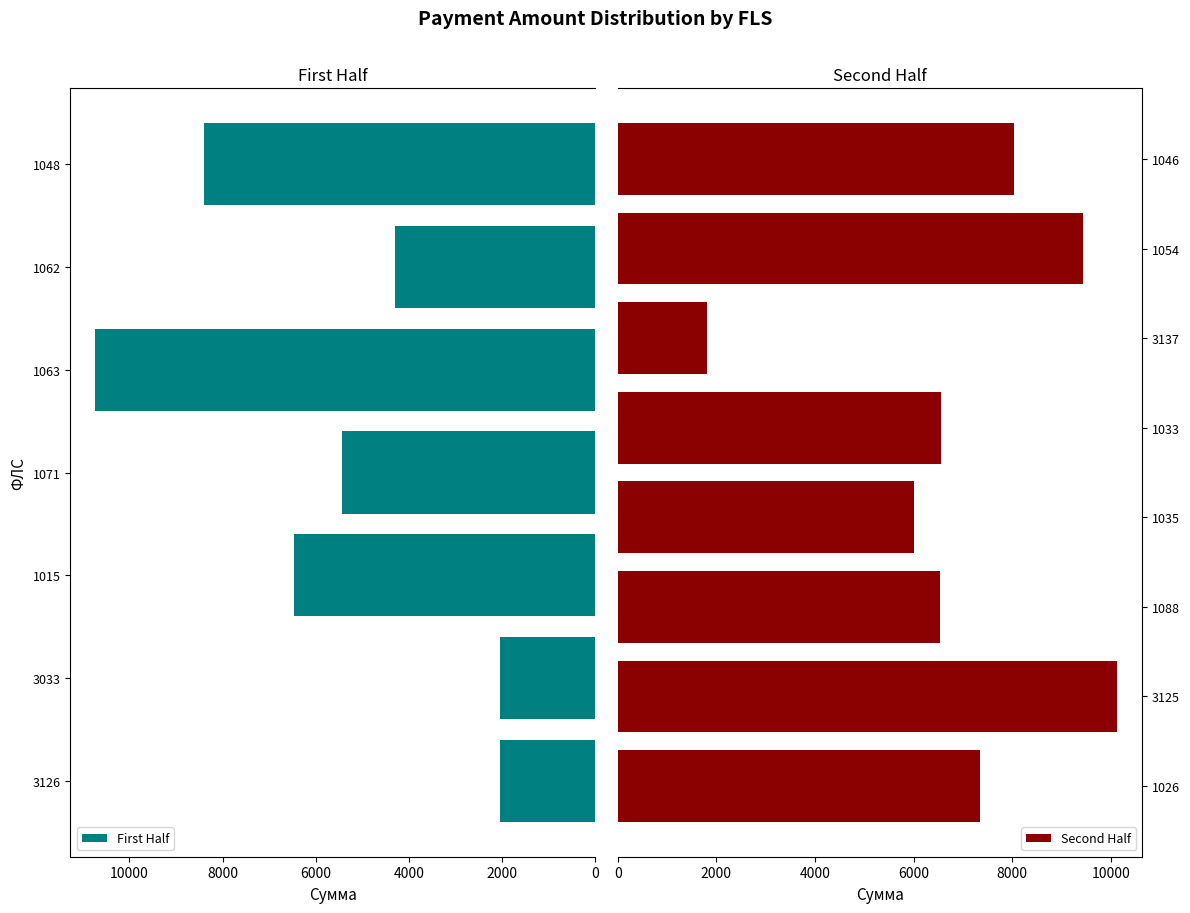

What is the sum of all values?

95261.5